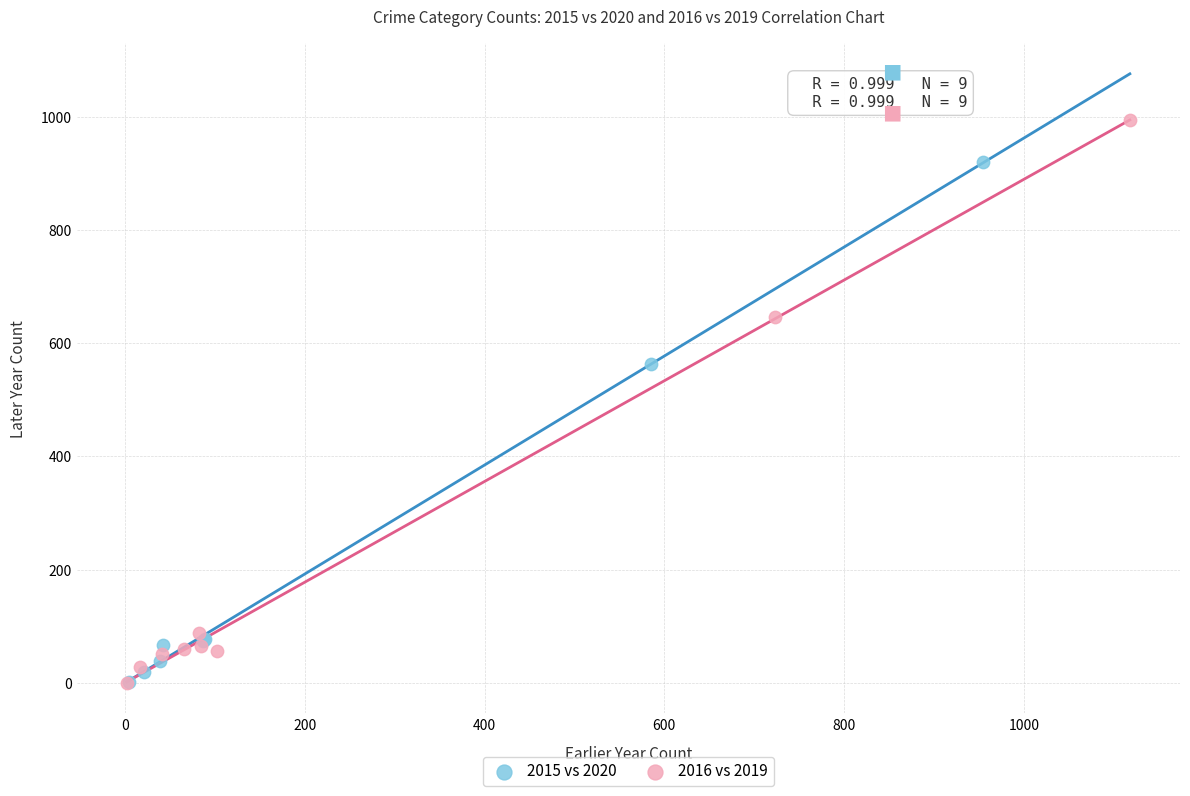

Which series has the largest Y range (max minus min)?

2016 vs 2019